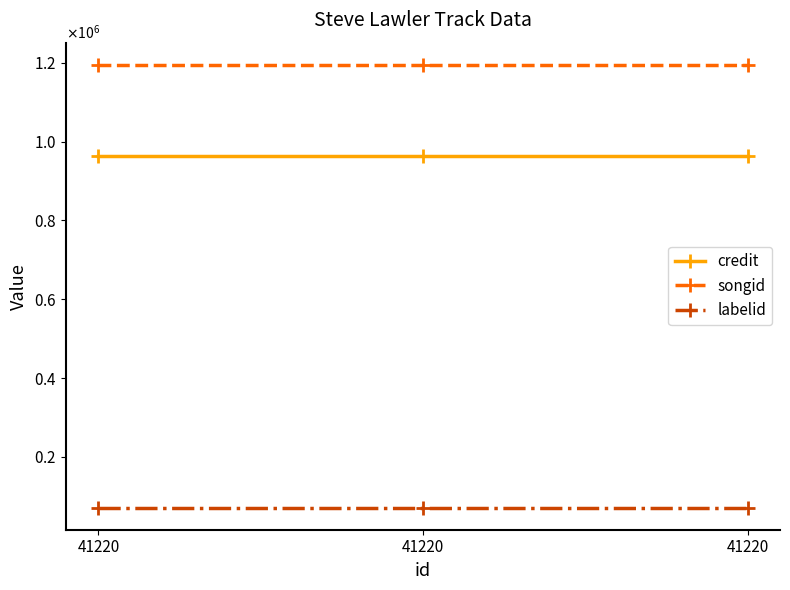

Which has a higher value, 41220 or 41220?

41220